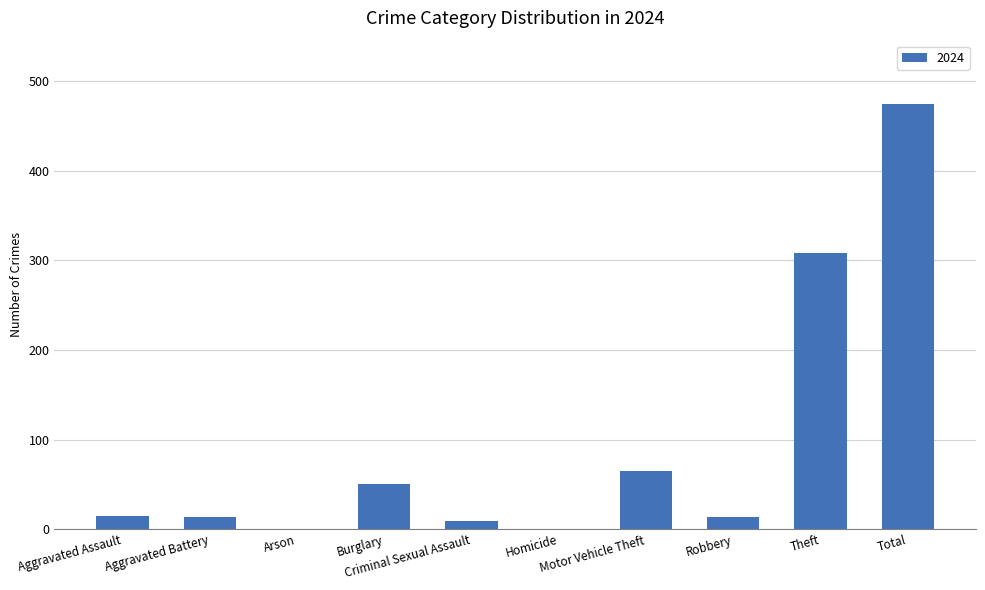

How many distinct data groups are displayed?

1